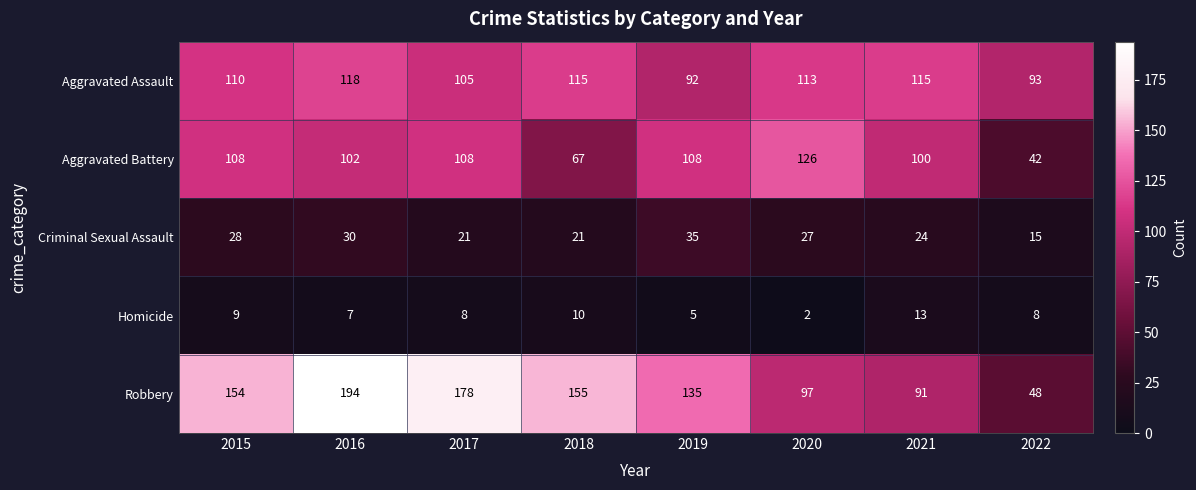

Which series has the largest total across all categories?

Robbery